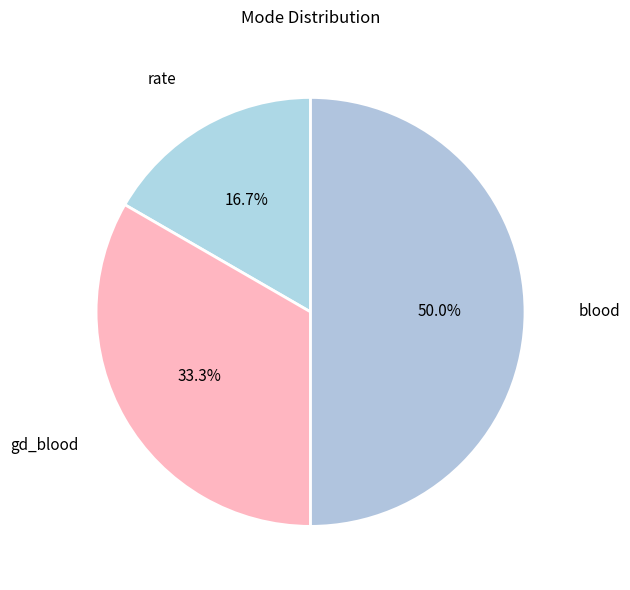

How much of the chart is everything except blood?

50.0%